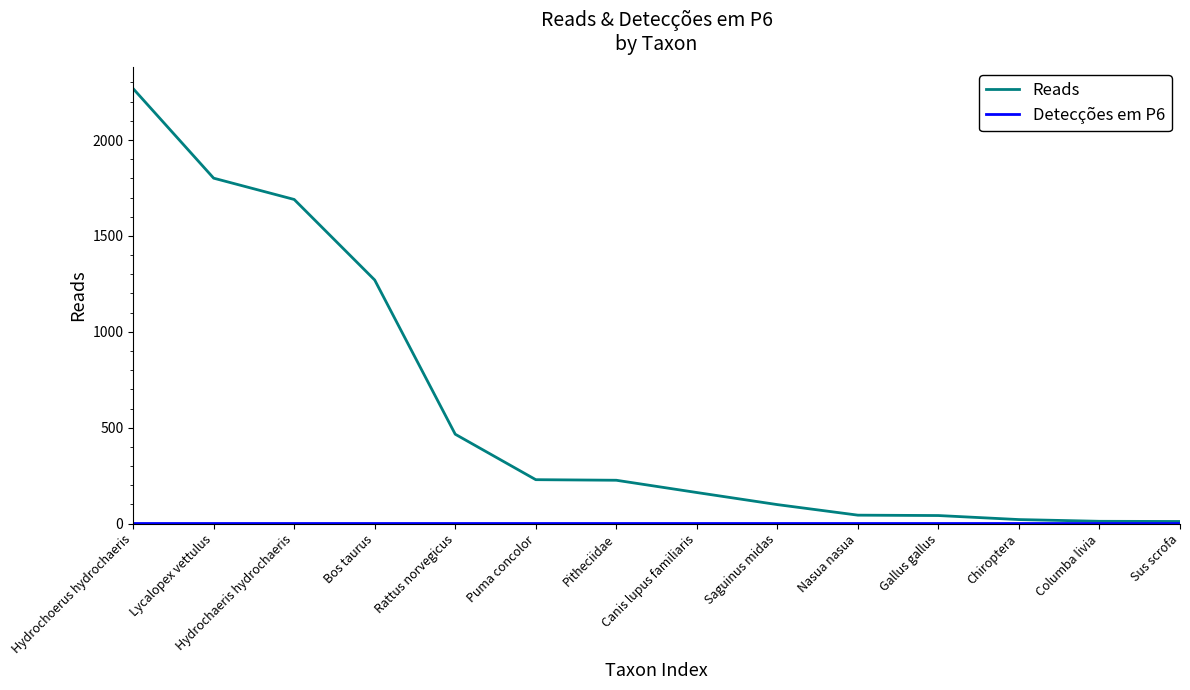

What position from the left is Bos taurus?

4